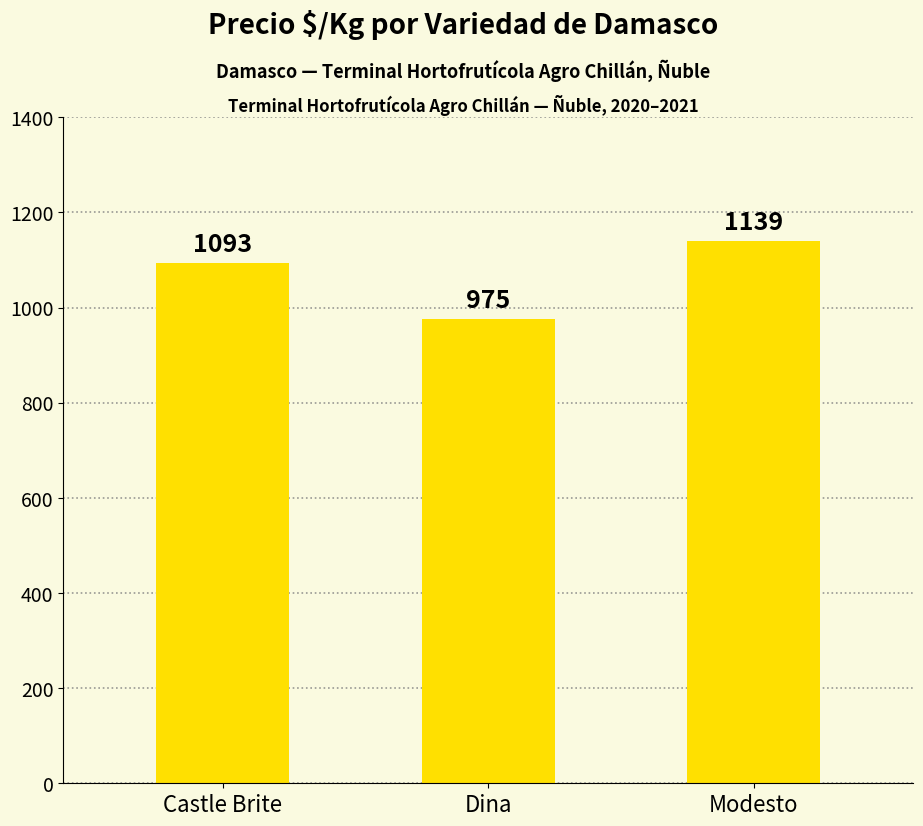

What is the difference between the values at Castle Brite and Dina?

118